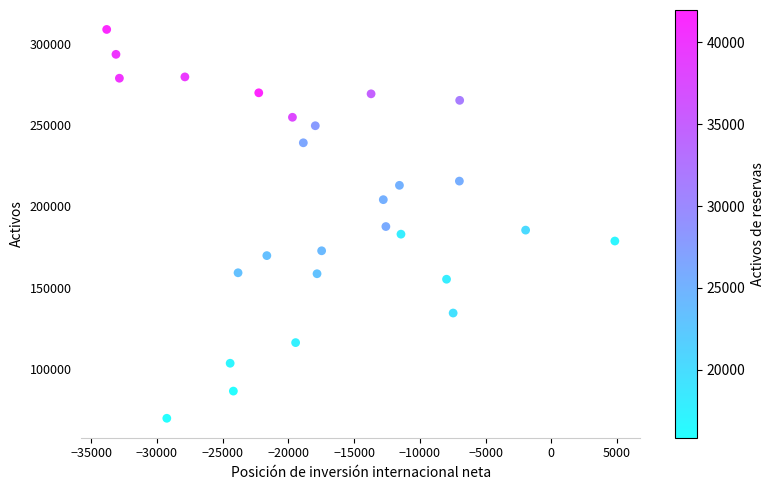

What is the range of Y values (max minus min)?

239184